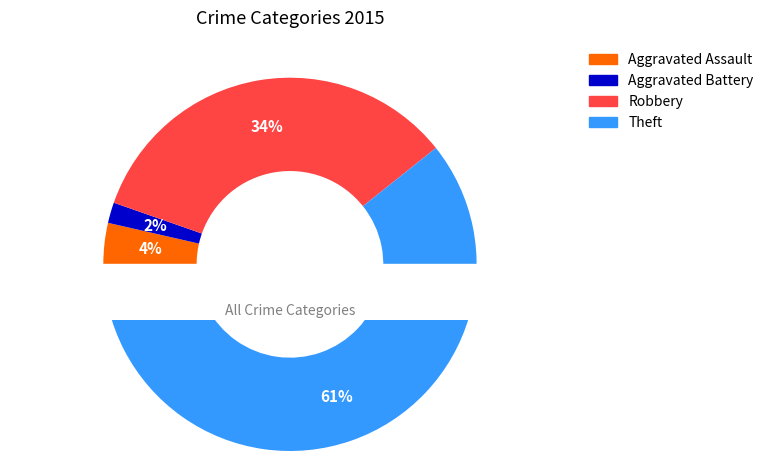

To the nearest percent, what is the combined percentage of Aggravated Battery and Robbery?

36%